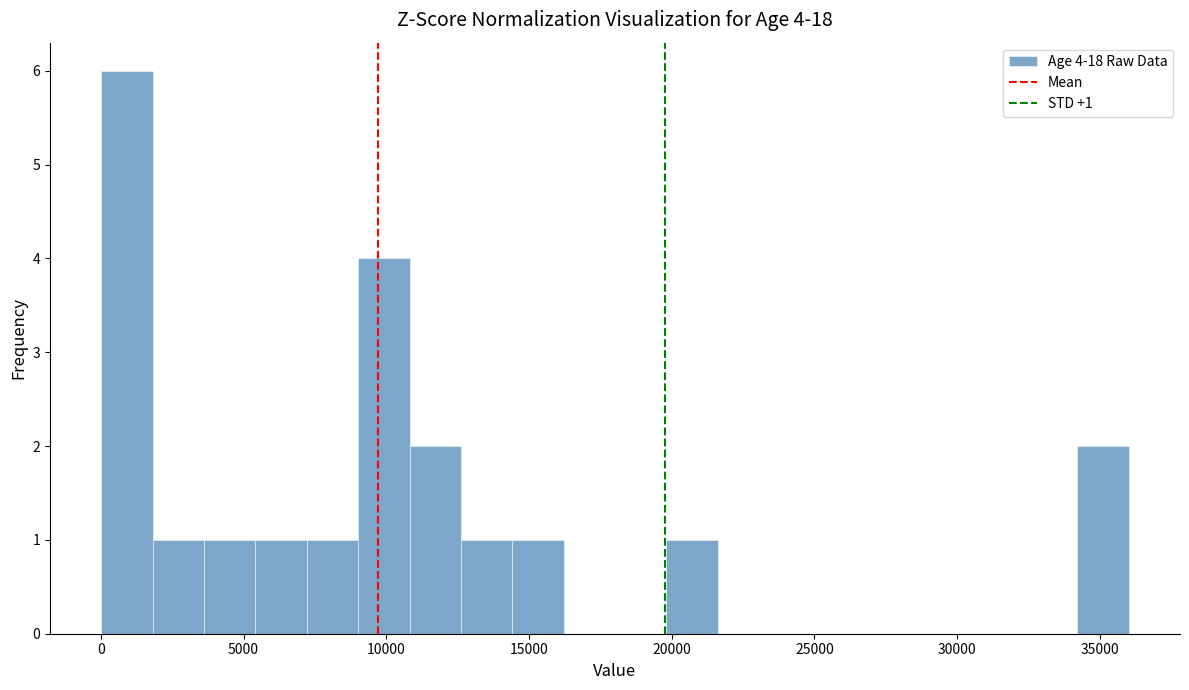

Read against the x-axis, roughly where is the centre of the tallest bar?

1000